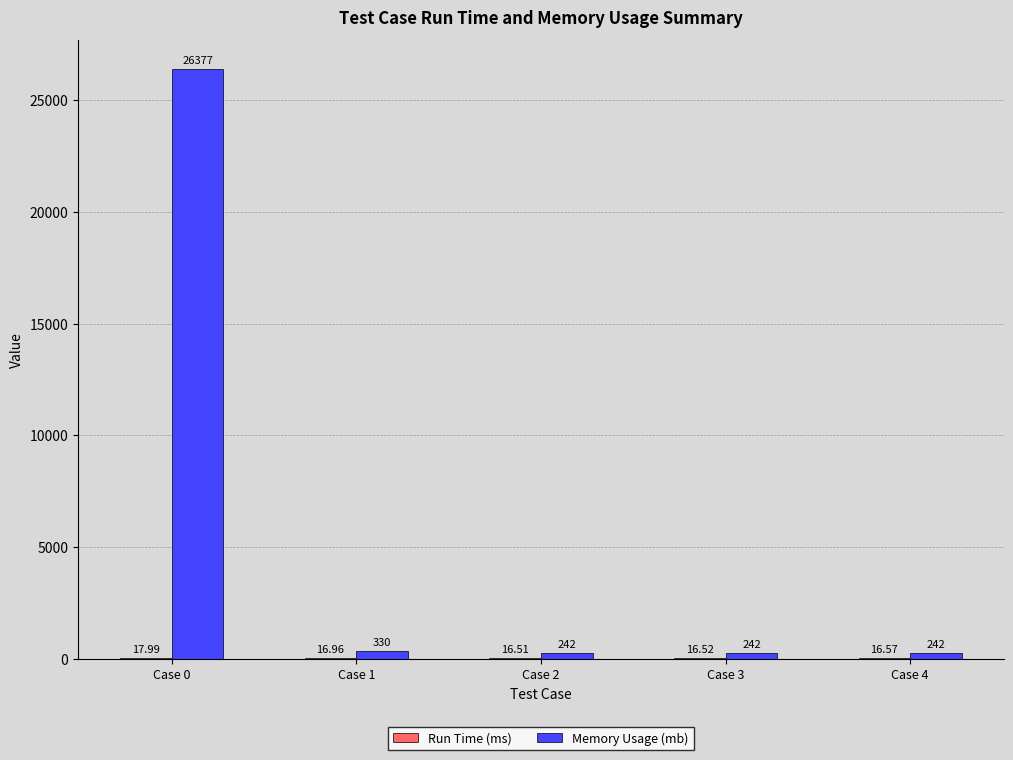

How many categories are shown in the chart?

5